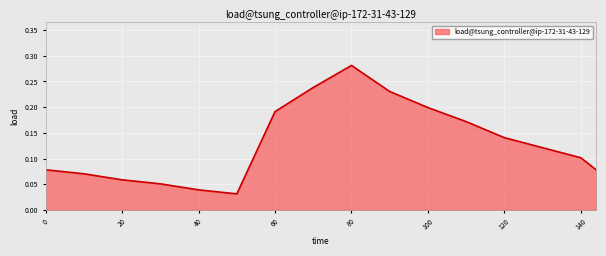

The chart shows a value of 0.2 at 100. True or false?

True